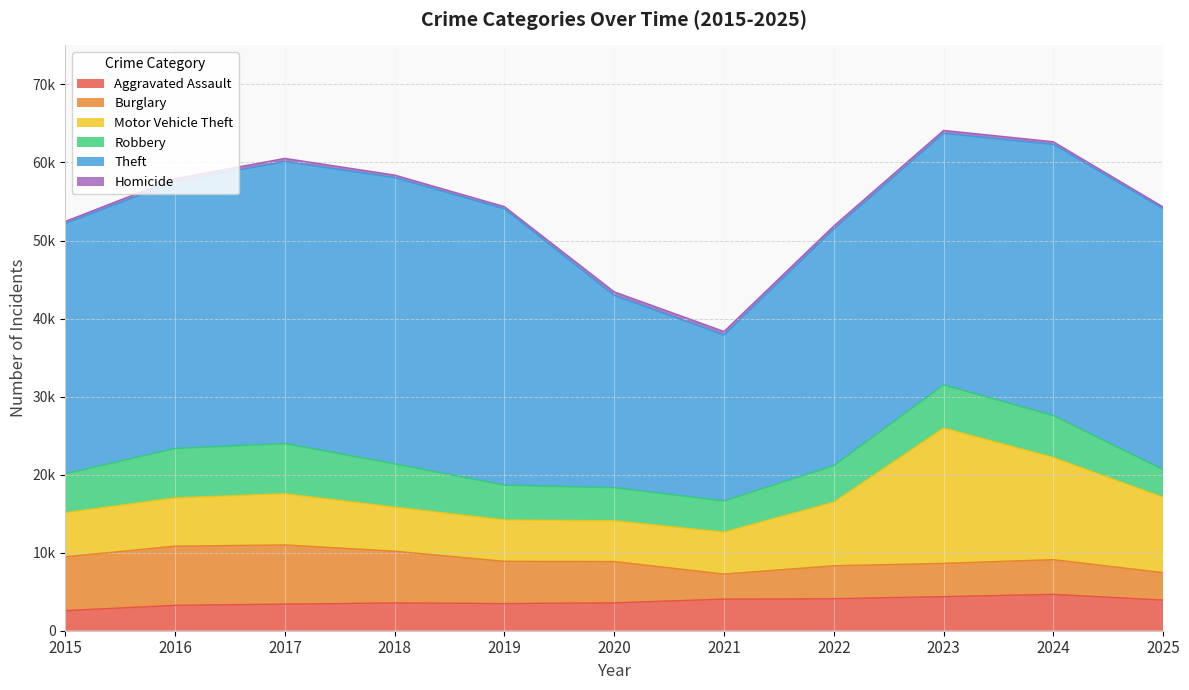

What are all the series names shown in the legend?

Aggravated Assault, Burglary, Motor Vehicle Theft, Robbery, Theft, Homicide